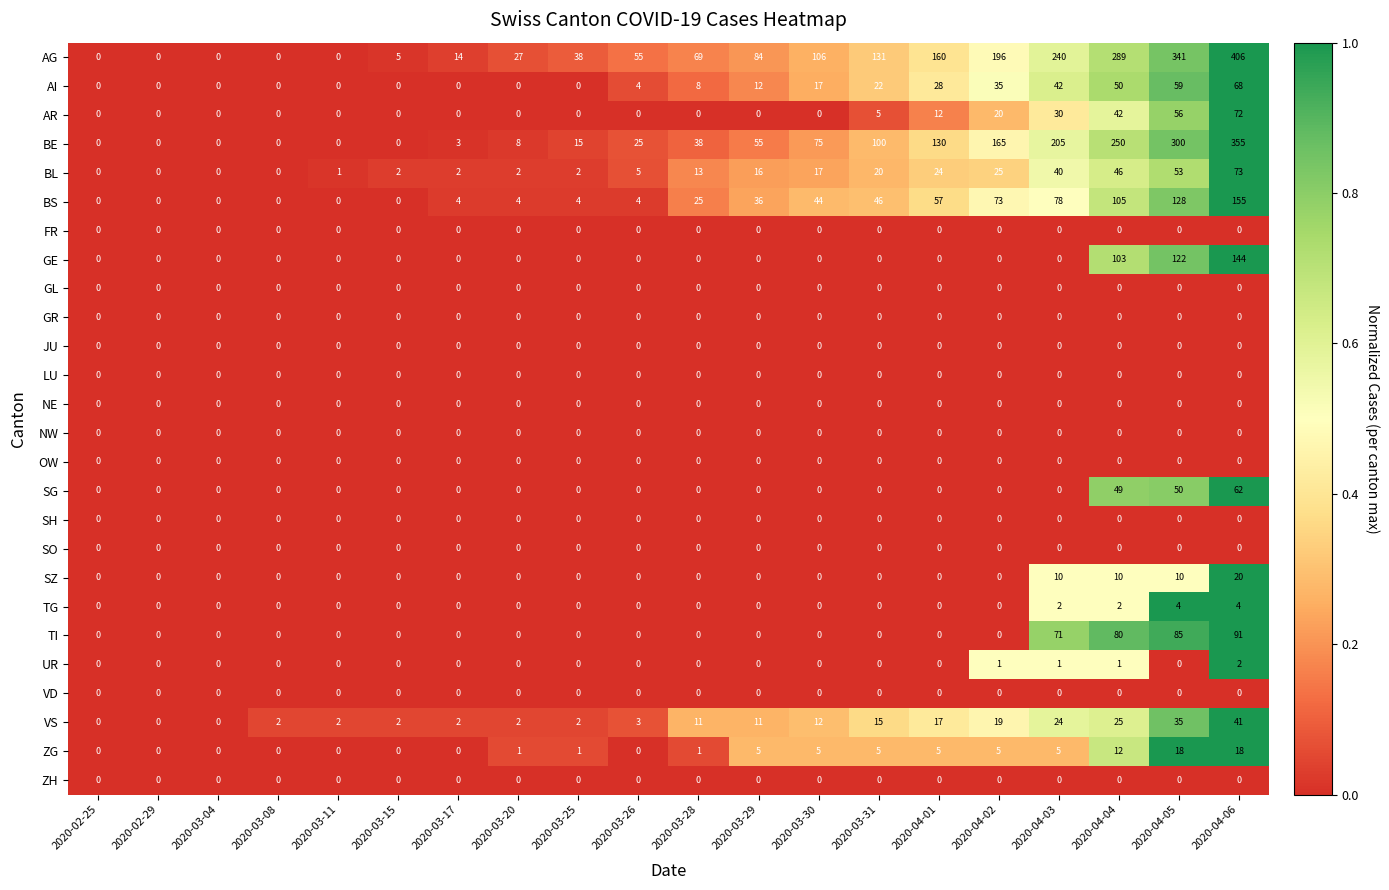

Which category has the highest value in the VS series?

2020-04-06